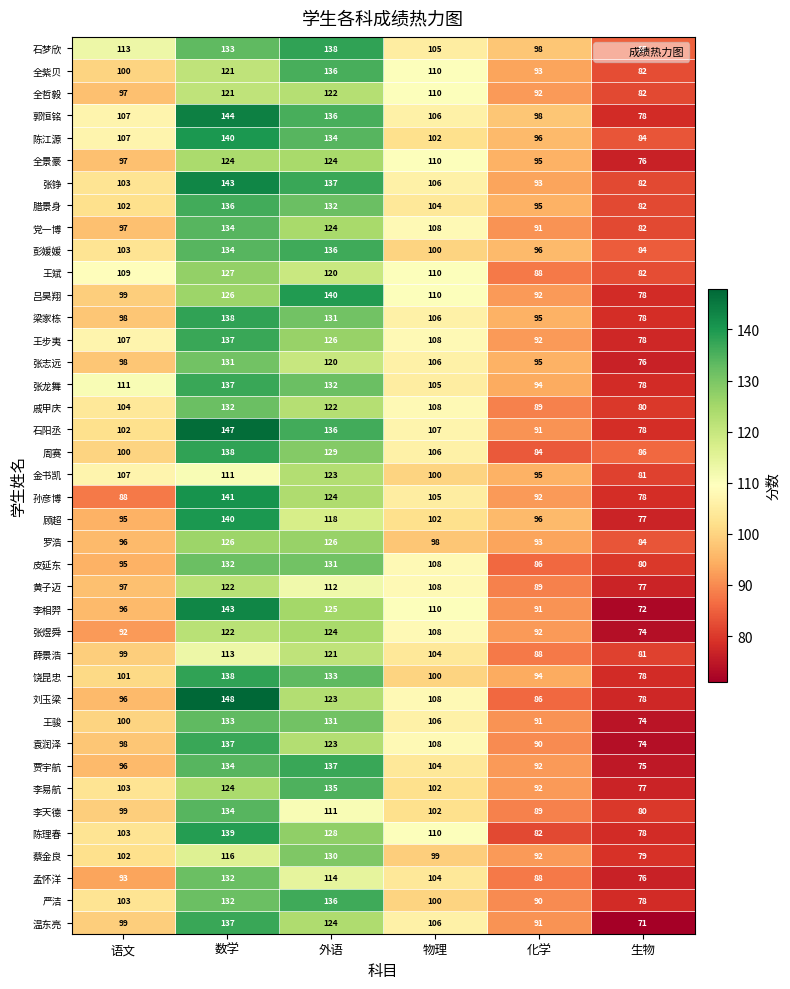

Rank the categories by 薛景浩 value from lowest to highest.

生物, 化学, 语文, 物理, 数学, 外语